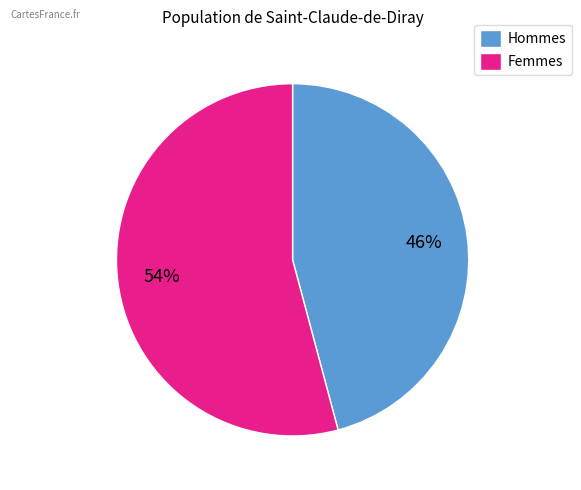

What percentage is the Hommes slice, to the nearest percent?

46%